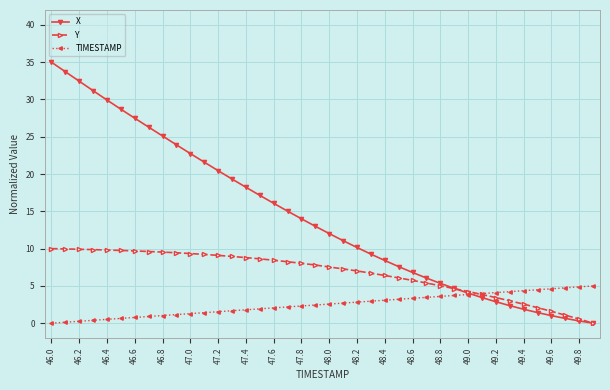

Rank the series by their maximum value, from lowest to highest.

TIMESTAMP, Y, X